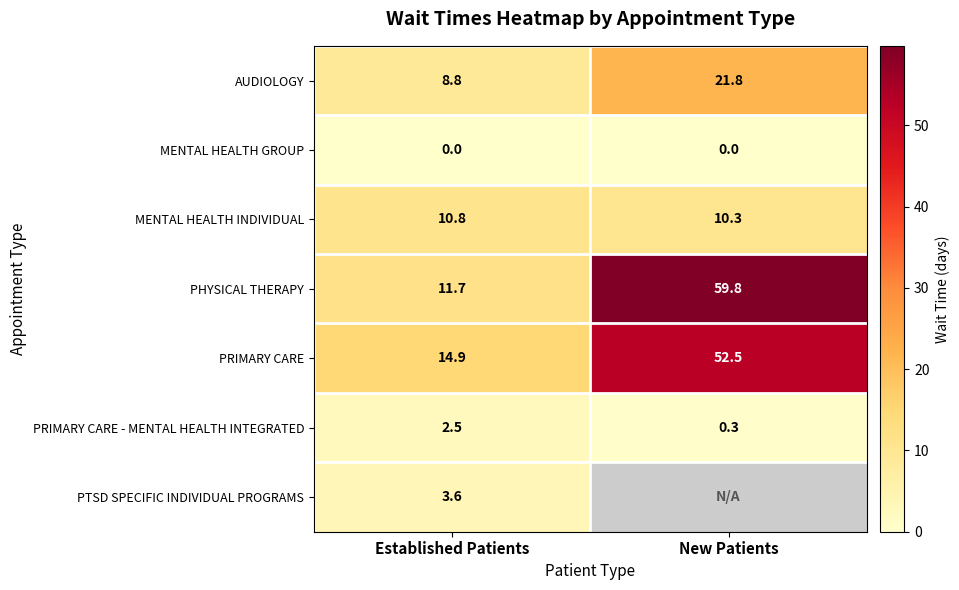

Which has a higher value, New Patients or Established Patients?

New Patients